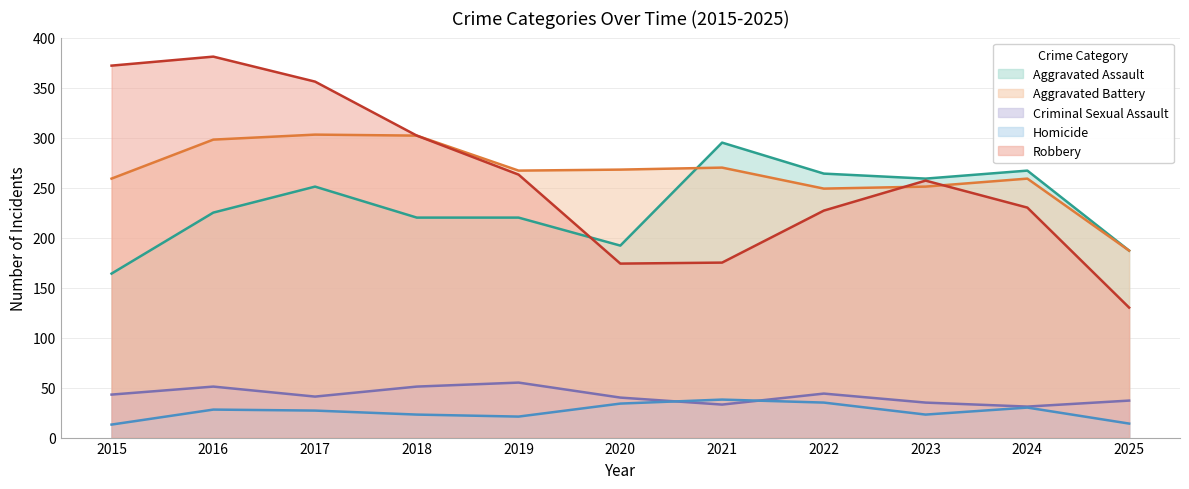

True or false: Aggravated Battery and Homicide cross at least once.

False